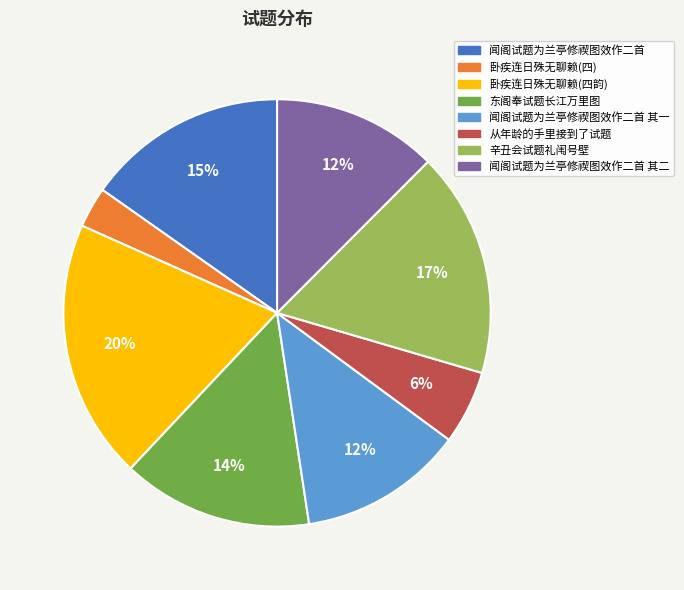

Is it true that 闻阁试题为兰亭修禊图效作二首 其一 is 24% of the pie?

False